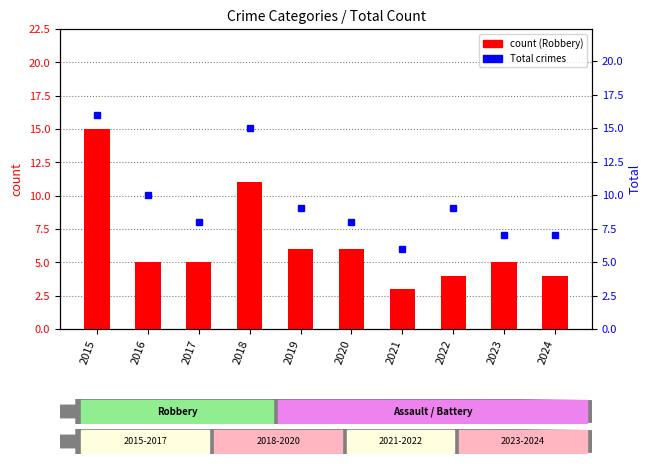

Count the Total values in the range 7 to 10.

7